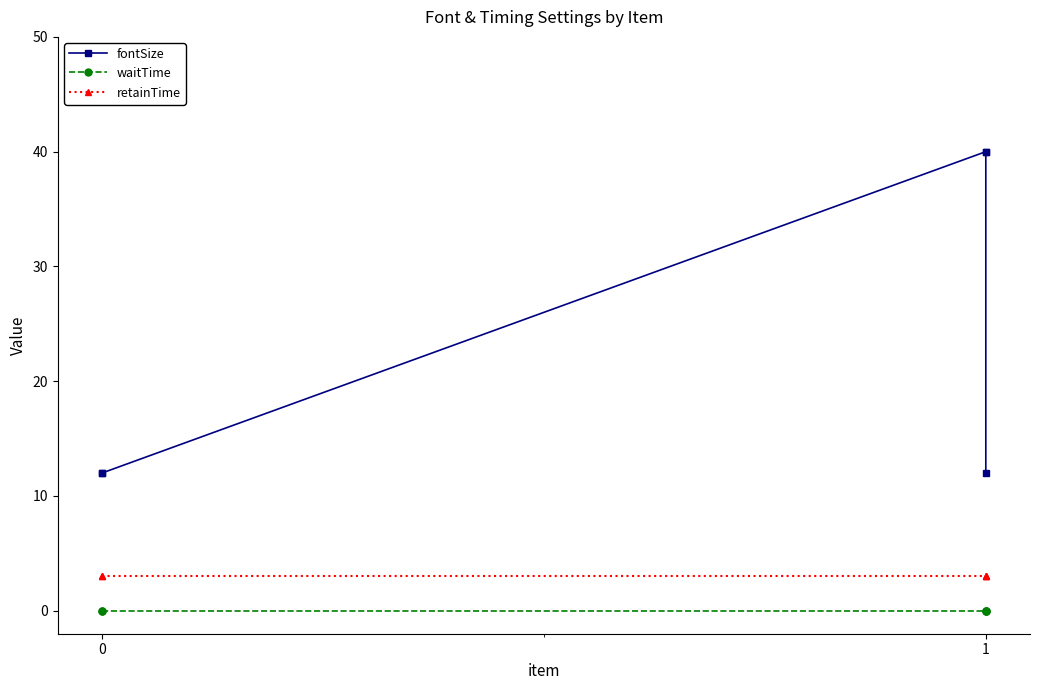

Reading left to right, list all the values displayed in this chart.

fontSize: 12	12	40	40	12
waitTime: 0	0	0	0	0
retainTime: 3	3	3	3	3